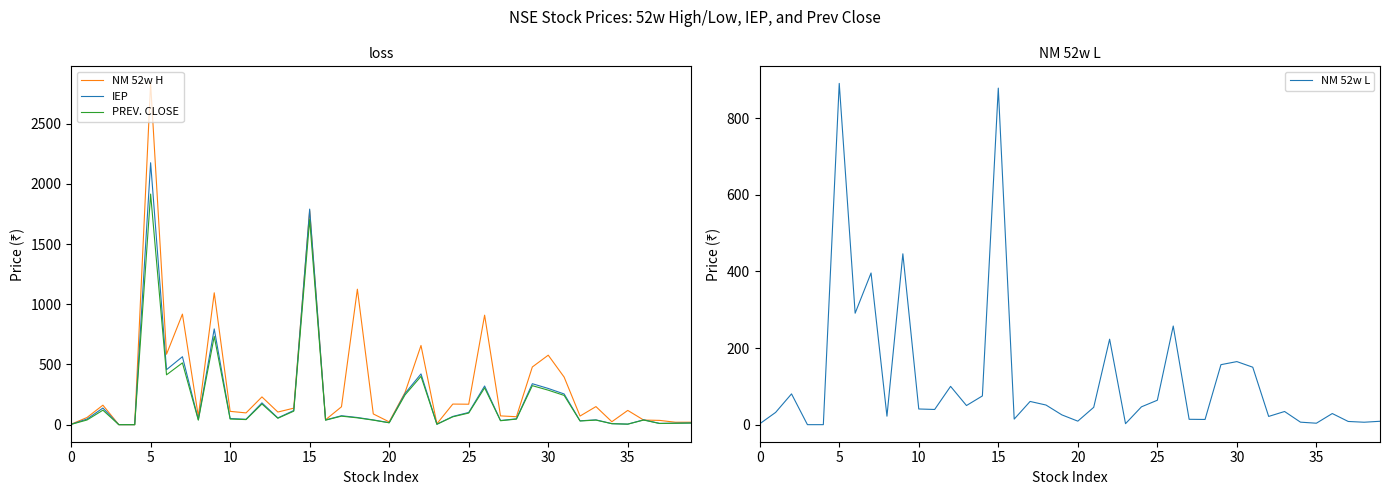

What is the highest value of the PREV. CLOSE series?

1914.8